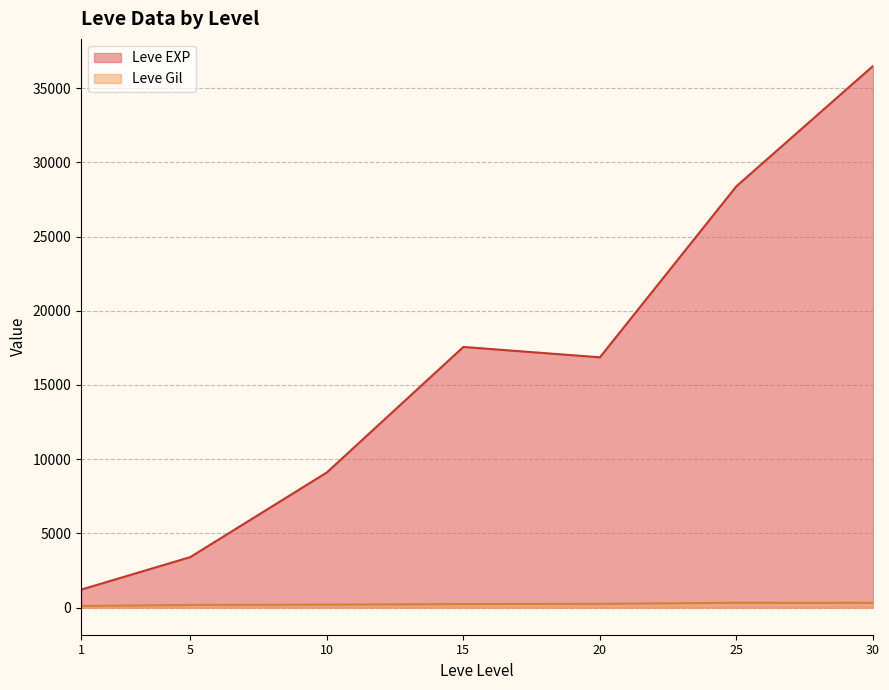

Rank the series at 20 from lowest to highest value.

Leve Gil, Leve EXP